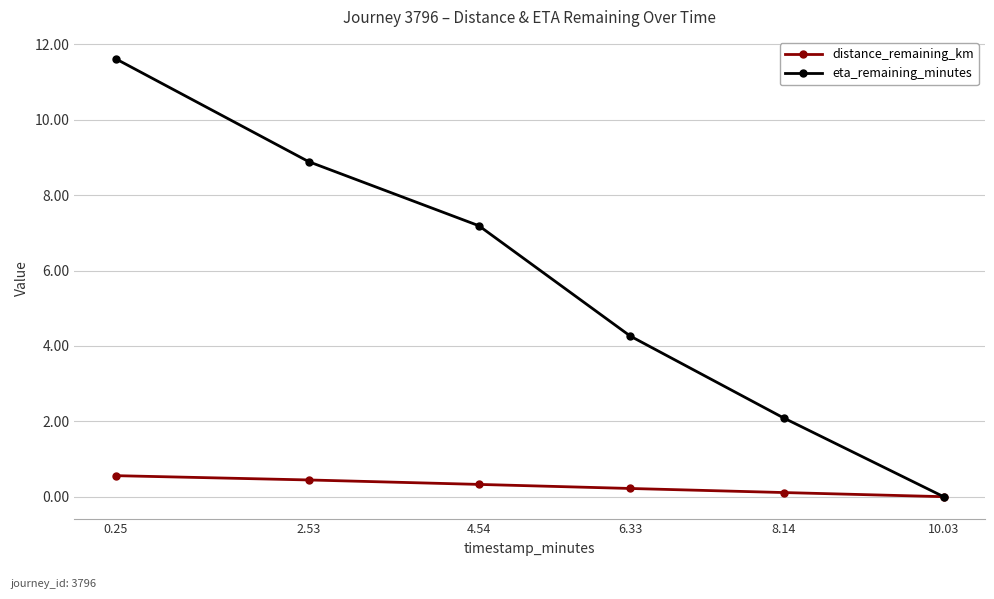

Between 0.25 and 6.33, which series saw the biggest shift?

eta_remaining_minutes